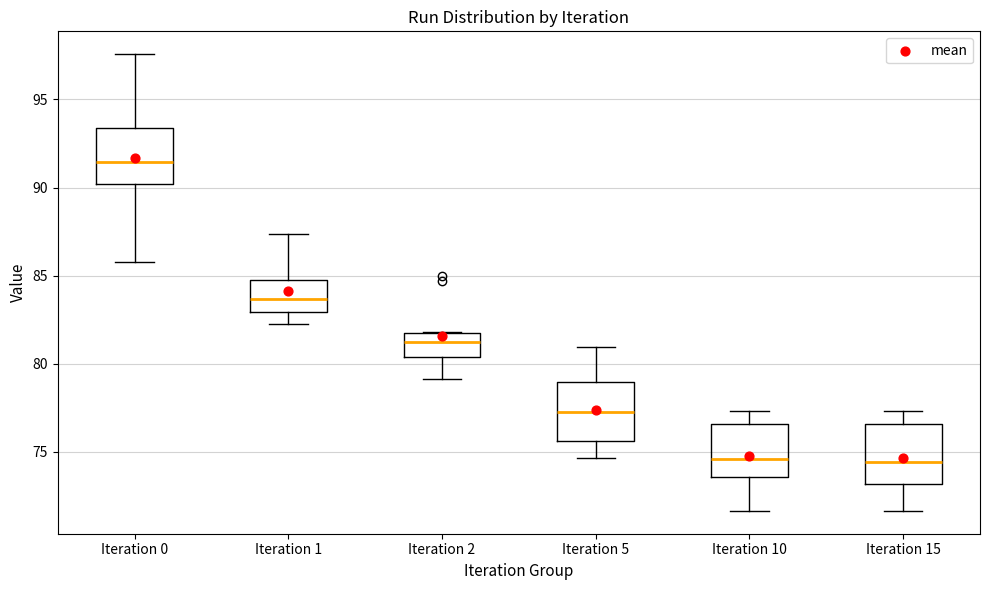

Reading left to right, read every box against the y-axis: the position of its median line, the range the box covers, and the ends of its whiskers. The values are not printed on the chart, so give them approximately, as read against the axis.

Iteration 0: median 91.5, box 90.0 to 93.5, whiskers 86.0 to 97.5
Iteration 1: median 83.5, box 83.0 to 85.0, whiskers 82.0 to 87.5
Iteration 2: median 81.0, box 80.5 to 82.0, whiskers 79.0 to 82.0
Iteration 5: median 77.5, box 75.5 to 79.0, whiskers 74.5 to 81.0
Iteration 10: median 74.5, box 73.5 to 76.5, whiskers 71.5 to 77.5
Iteration 15: median 74.5, box 73.0 to 76.5, whiskers 71.5 to 77.5